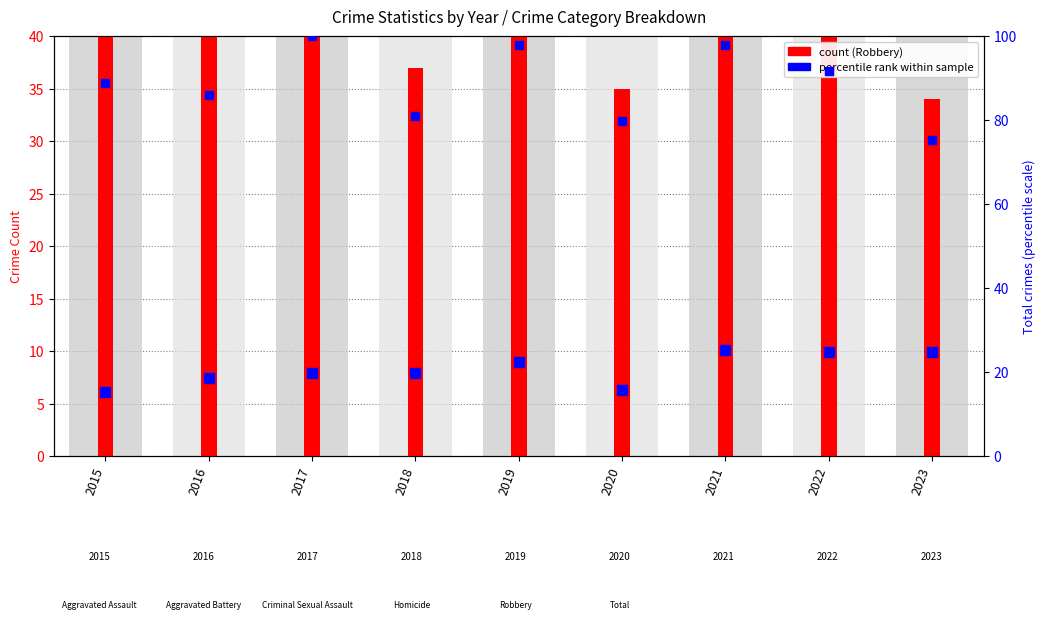

Which series has the largest Y range (max minus min)?

Robbery (count)